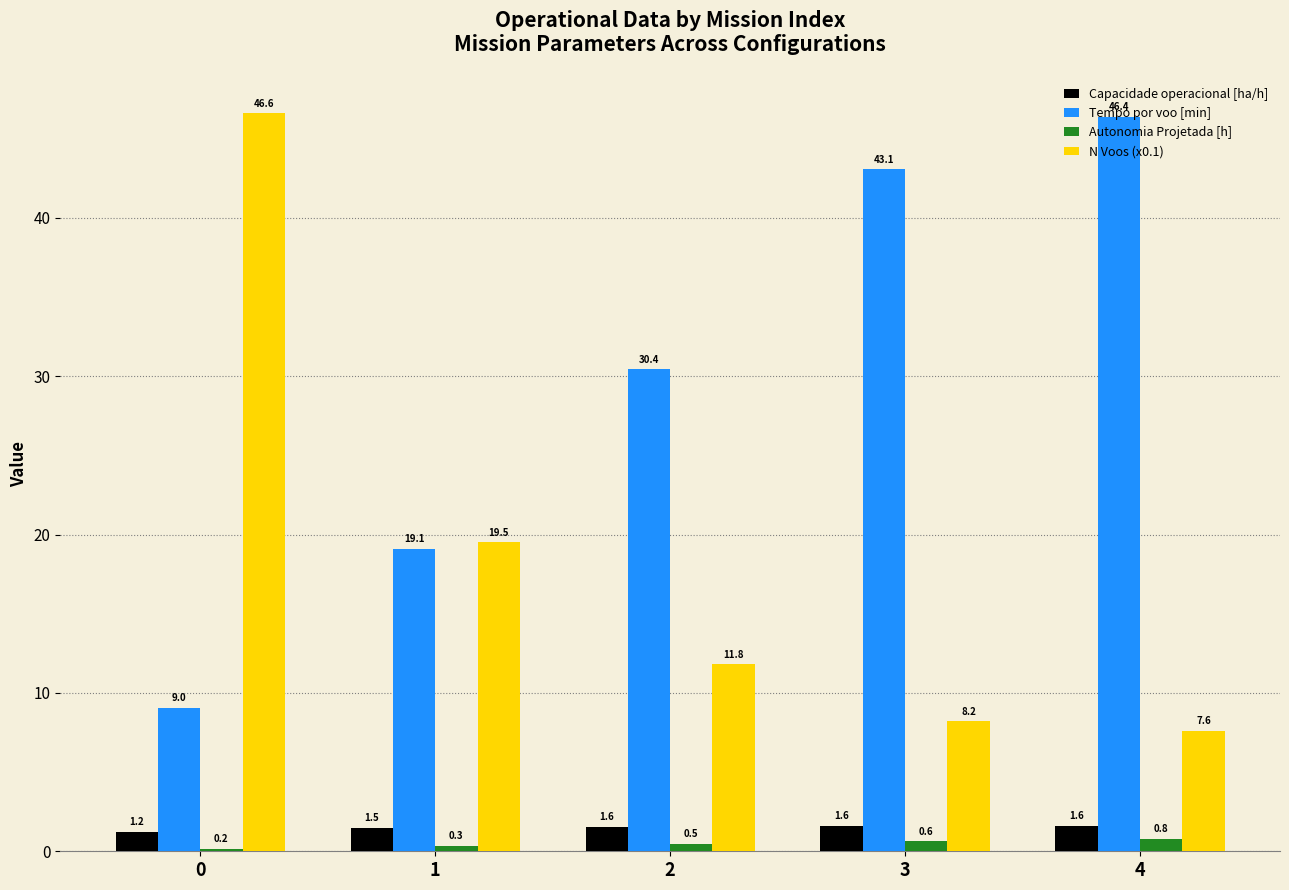

What is the average value of the Capacidade operacional [ha/h] series?

1.5